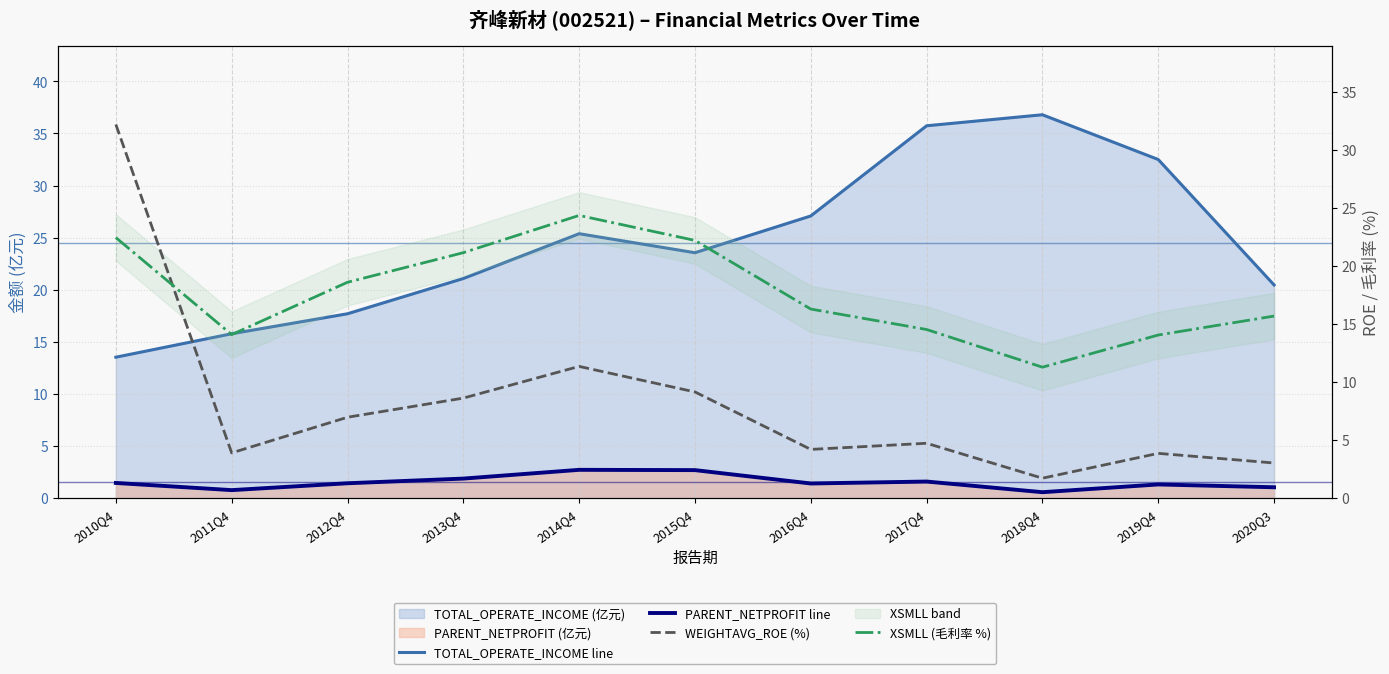

Which category has the highest value in the WEIGHTAVG_ROE (%) series?

2010Q4